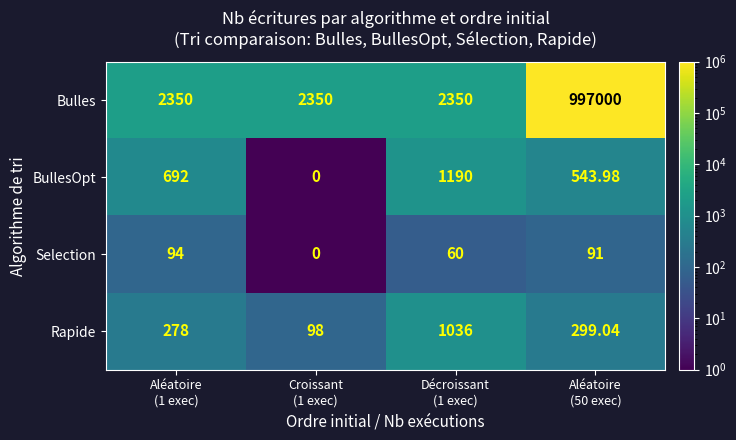

Which series has the largest total across all categories?

Bulles